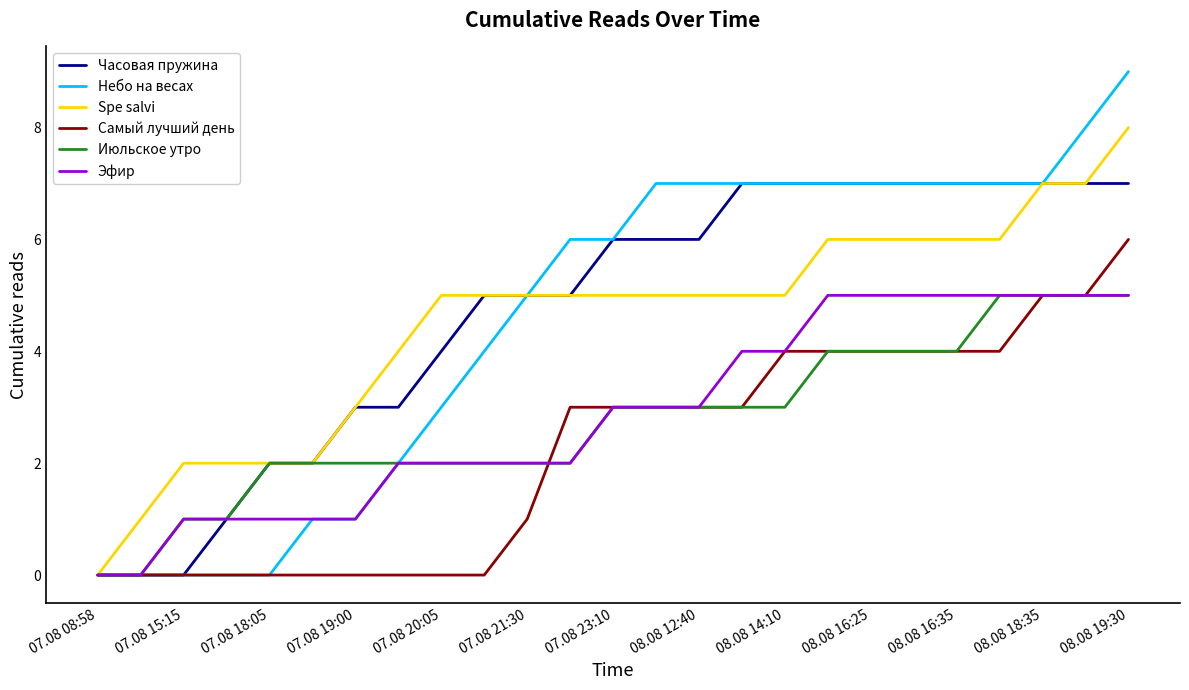

Which series has the widest spread of values?

Небо на весах